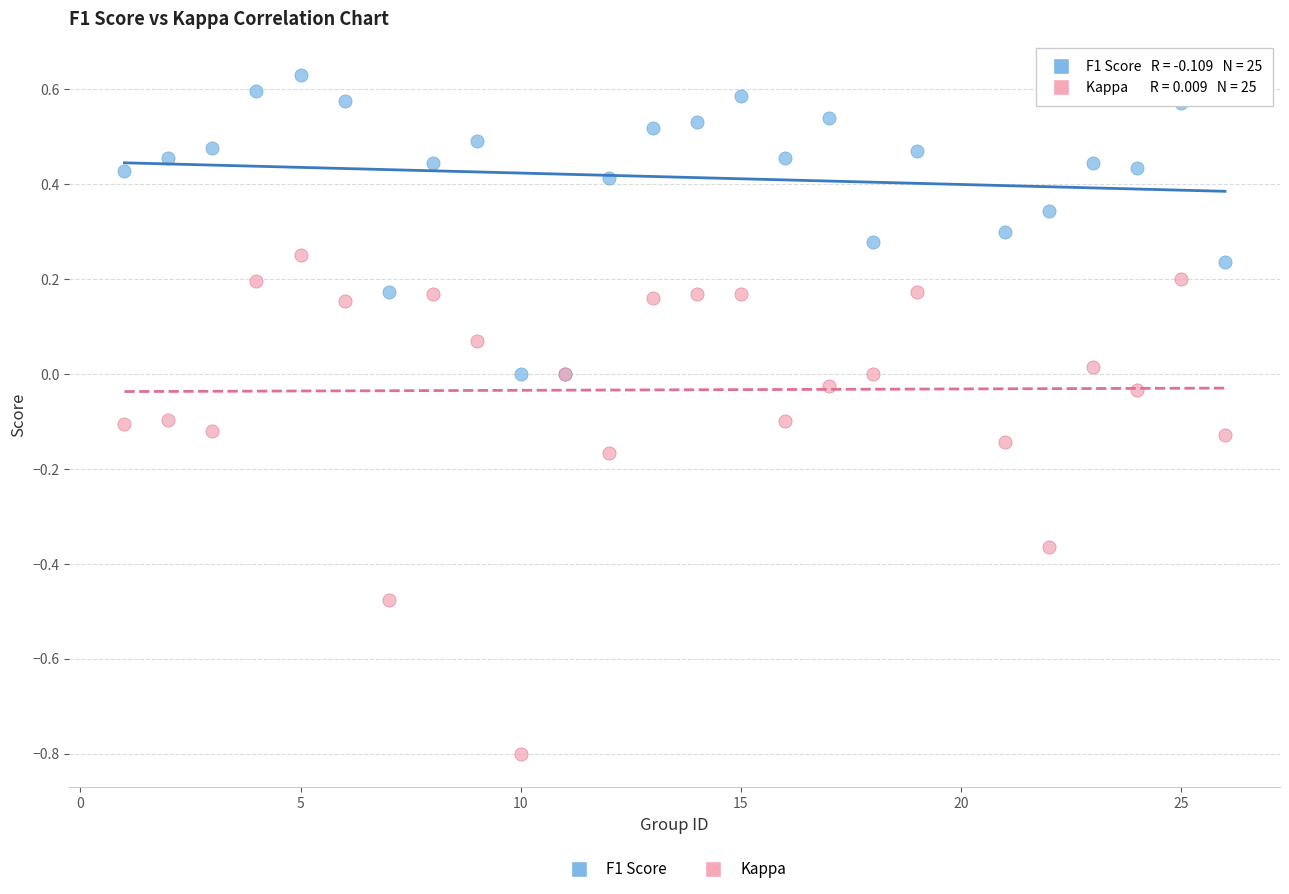

Which series contains the lowest Y value?

Kappa